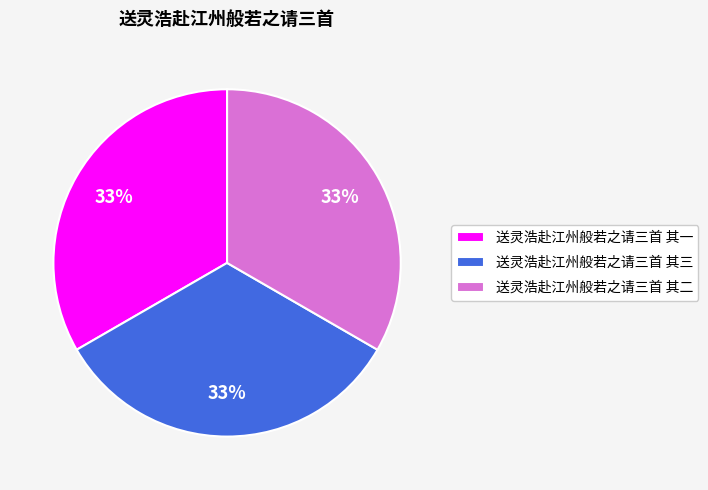

Do 送灵浩赴江州般若之请三首 其三 and 送灵浩赴江州般若之请三首 其二 together represent more than half of the pie?

Yes